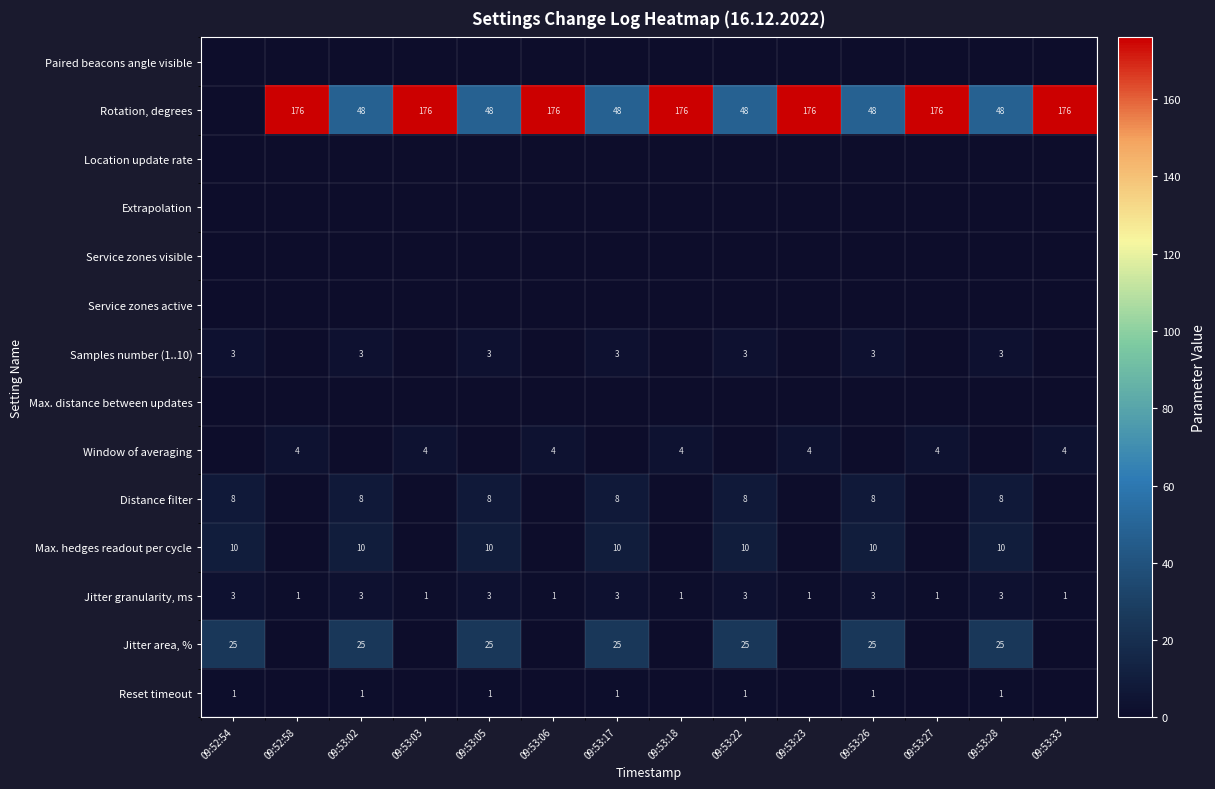

What is the sum of the Window of averaging values at 09:53:33 and 09:53:18?

8